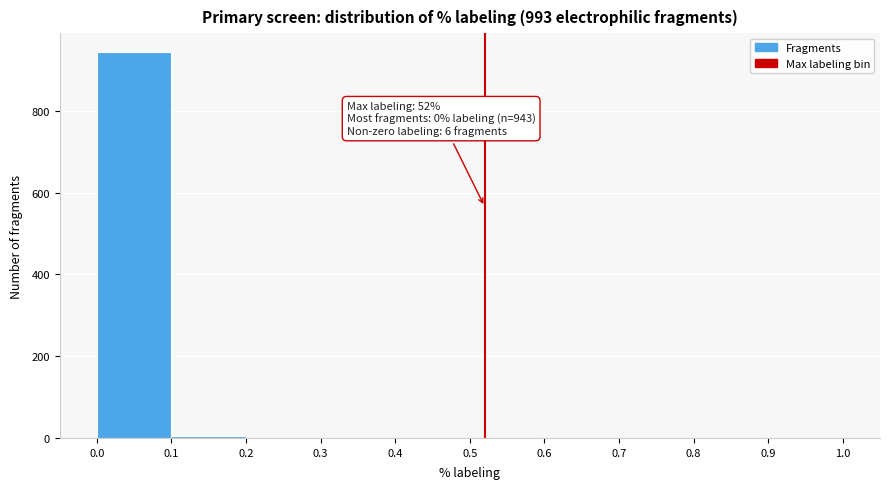

Over which range of the x-axis is the bar tallest?

0.0 to 0.1